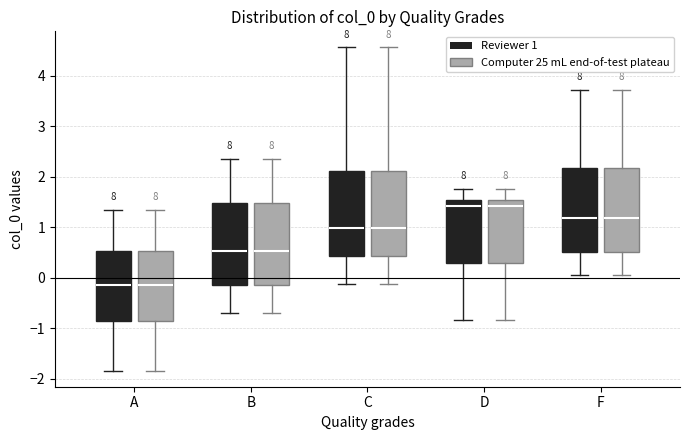

Reading left to right, read every box against the y-axis: the position of its median line, the range the box covers, and the ends of its whiskers. The values are not printed on the chart, so give them approximately, as read against the axis.

A (Reviewer 1): median -0.1, box -0.9 to 0.5, whiskers -1.8 to 1.4
A (Computer 25 mL end-of-test plateau): median -0.1, box -0.9 to 0.5, whiskers -1.8 to 1.4
B (Reviewer 1): median 0.5, box -0.1 to 1.5, whiskers -0.7 to 2.4
B (Computer 25 mL end-of-test plateau): median 0.5, box -0.1 to 1.5, whiskers -0.7 to 2.4
C (Reviewer 1): median 1.0, box 0.4 to 2.1, whiskers -0.1 to 4.6
C (Computer 25 mL end-of-test plateau): median 1.0, box 0.4 to 2.1, whiskers -0.1 to 4.6
D (Reviewer 1): median 1.4, box 0.3 to 1.5, whiskers -0.8 to 1.8
D (Computer 25 mL end-of-test plateau): median 1.4, box 0.3 to 1.5, whiskers -0.8 to 1.8
F (Reviewer 1): median 1.2, box 0.5 to 2.2, whiskers 0.1 to 3.7
F (Computer 25 mL end-of-test plateau): median 1.2, box 0.5 to 2.2, whiskers 0.1 to 3.7